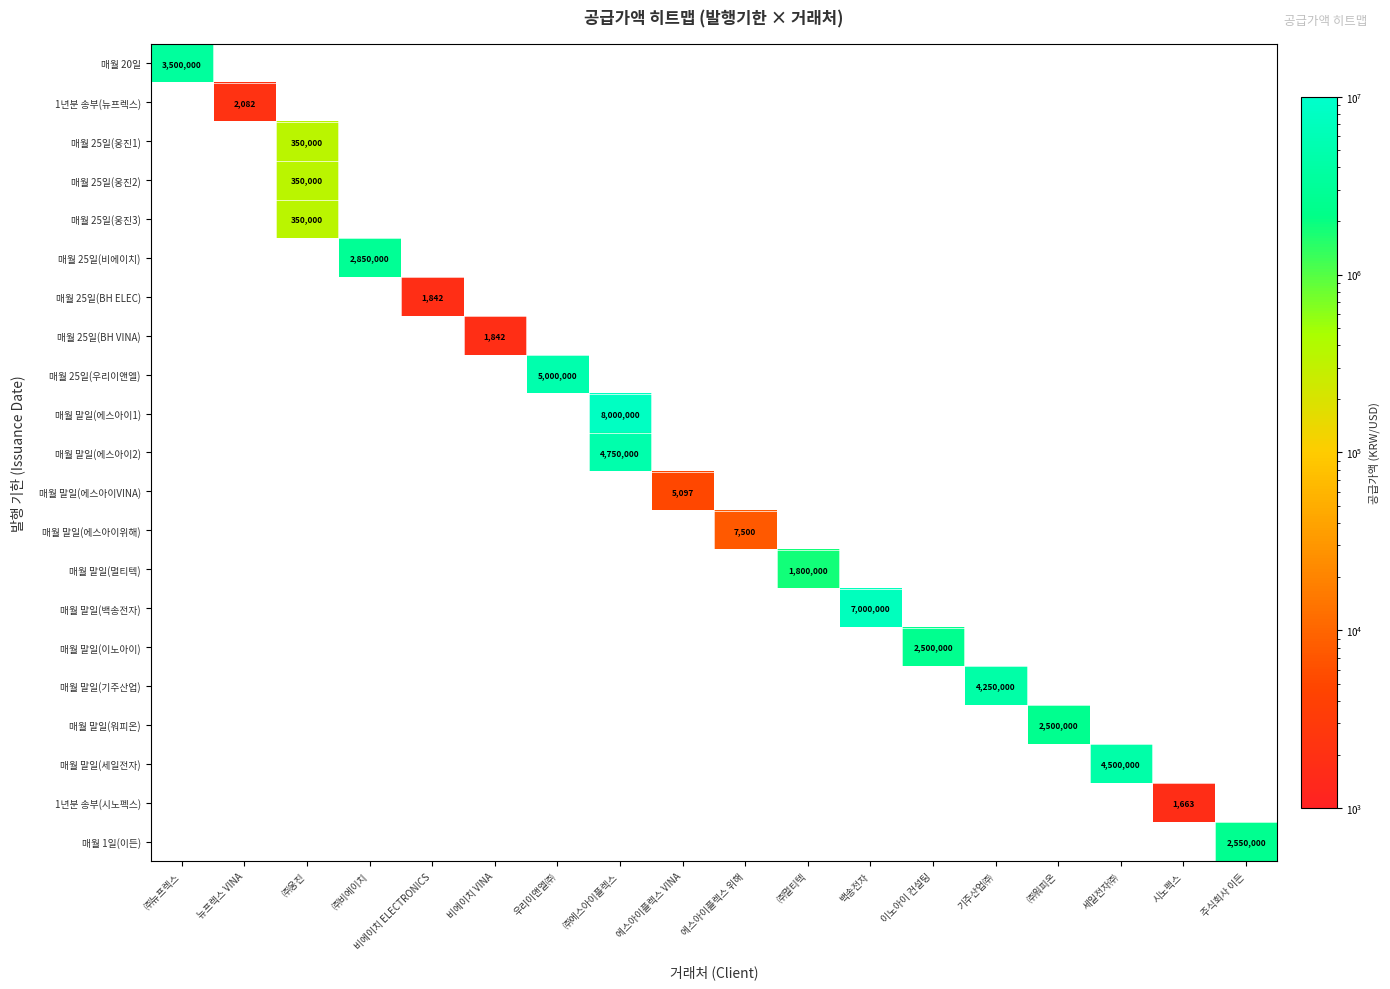

At how many categories does at least one series exceed 6034236?

2